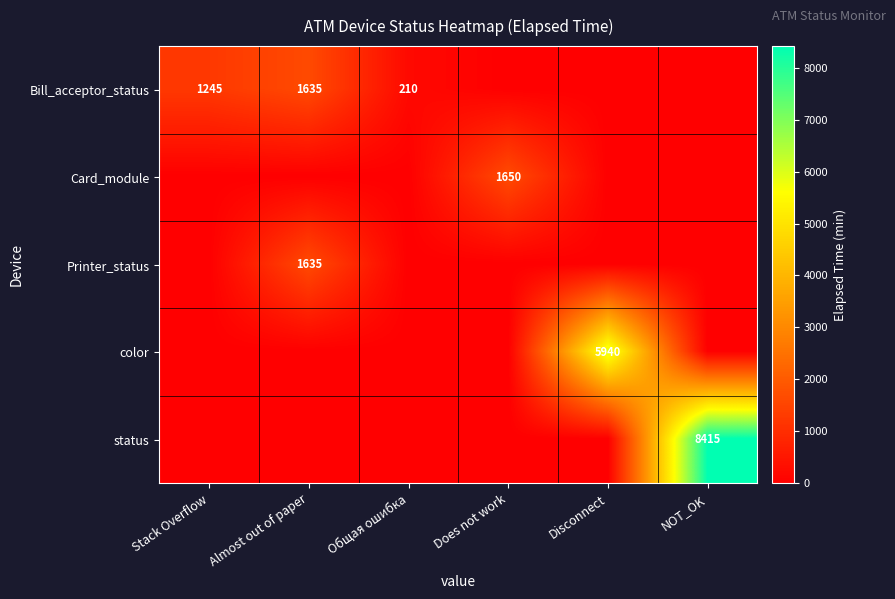

True or false: color has a value of 5940 at Disconnect.

True